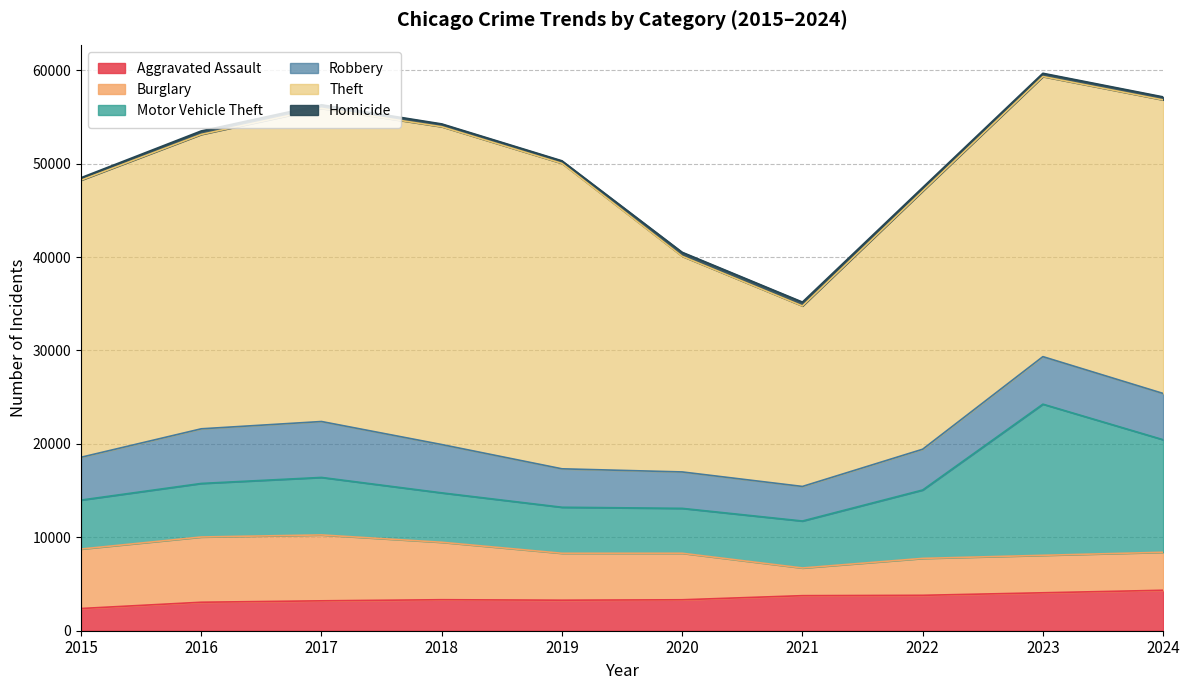

What is the maximum value for Aggravated Assault?

4331